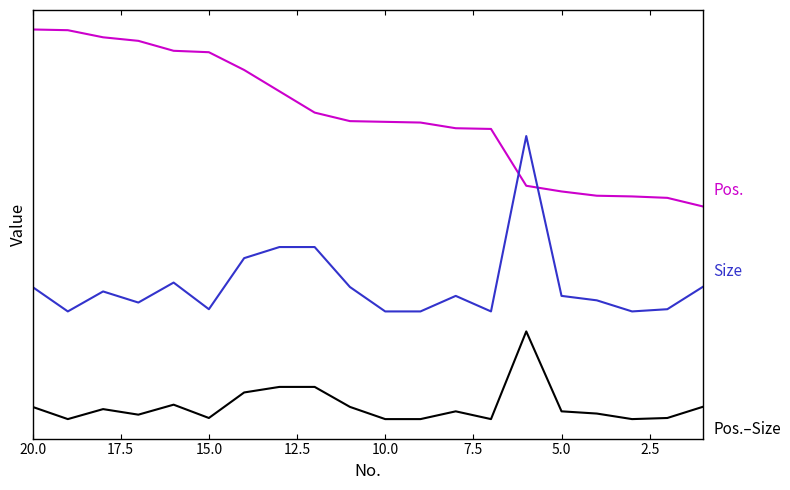

Which series has the largest total across all categories?

Pos.